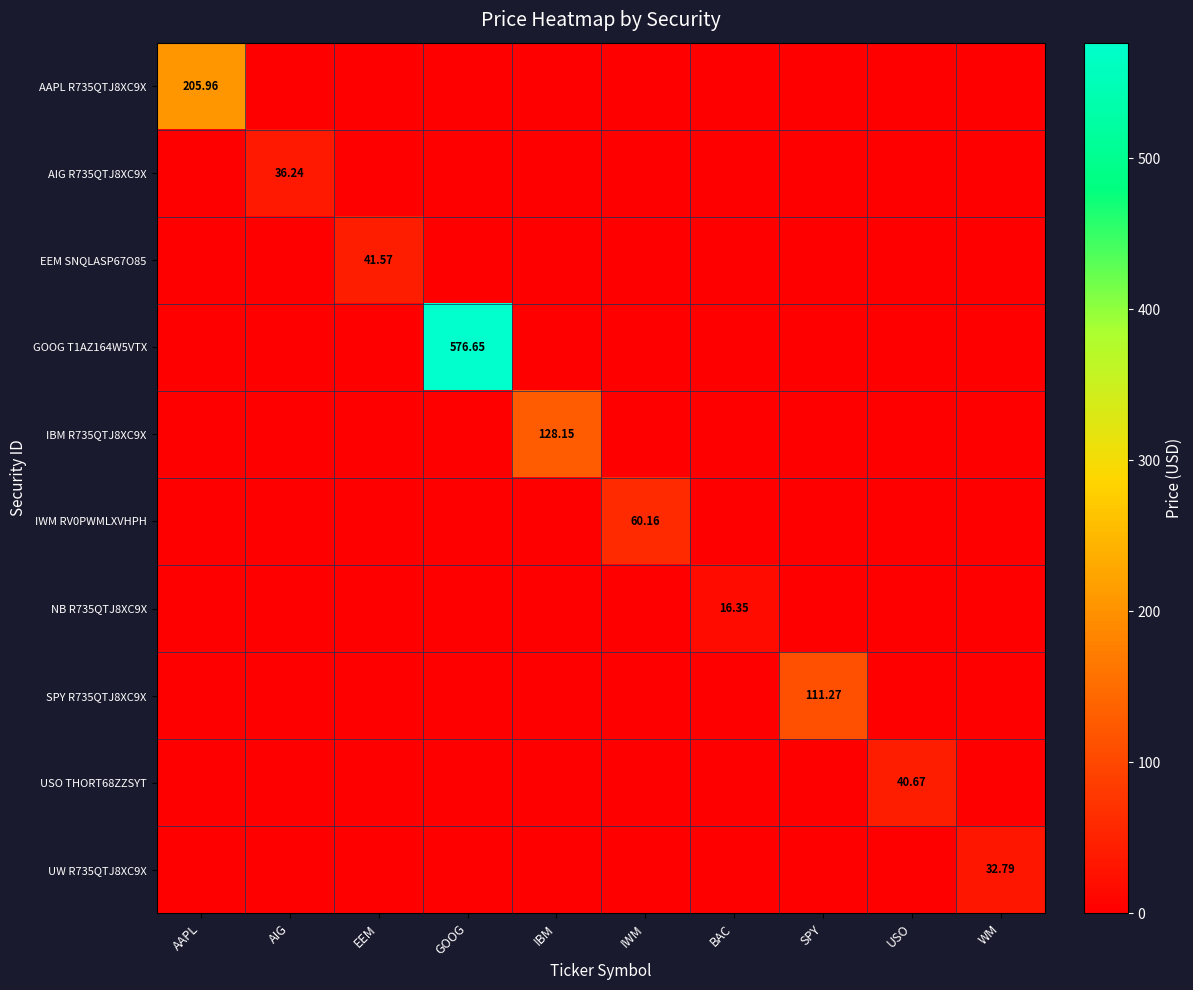

At how many categories does at least one series exceed 308?

1